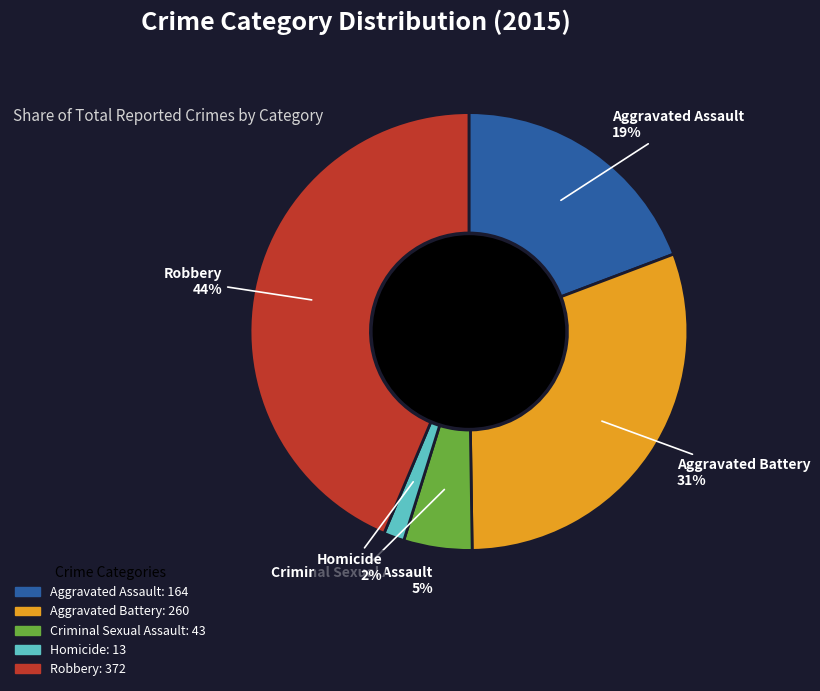

Does Aggravated Battery represent more than half of the total?

No